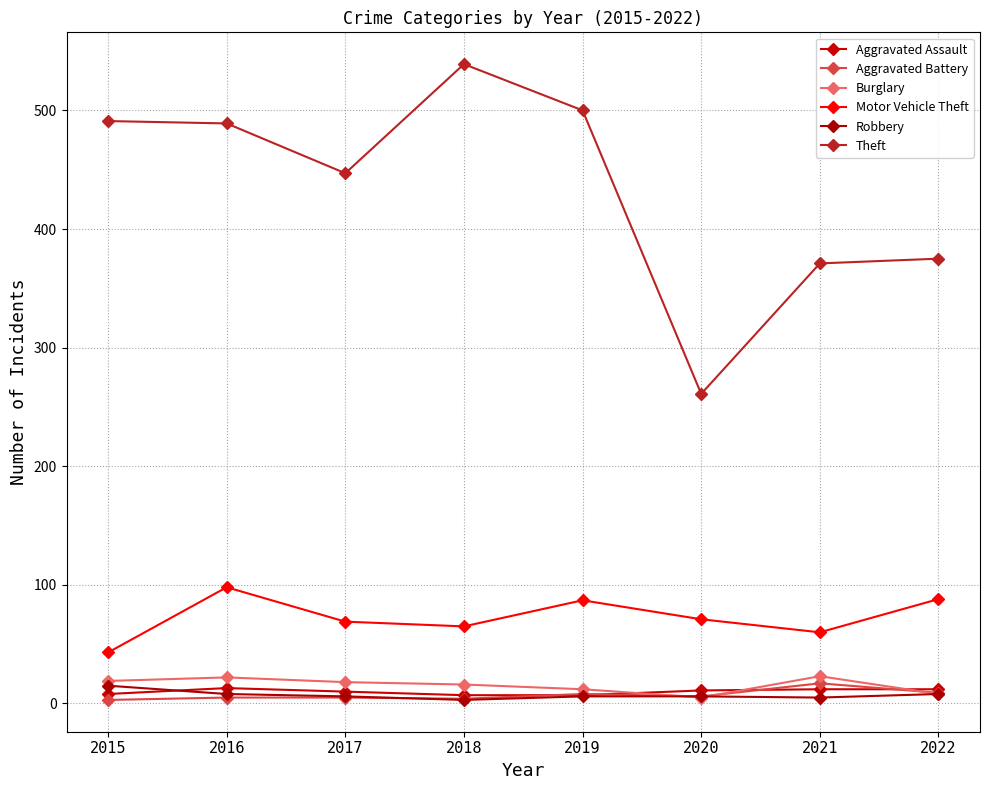

True or false: Aggravated Assault and Motor Vehicle Theft intersect in this chart.

False